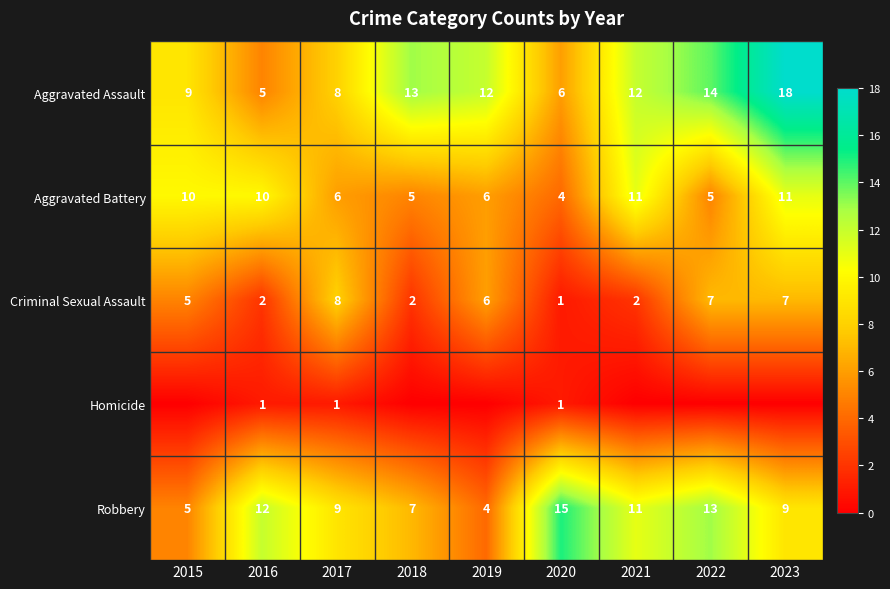

What is the difference between the maximum and minimum values in the Aggravated Assault series?

13